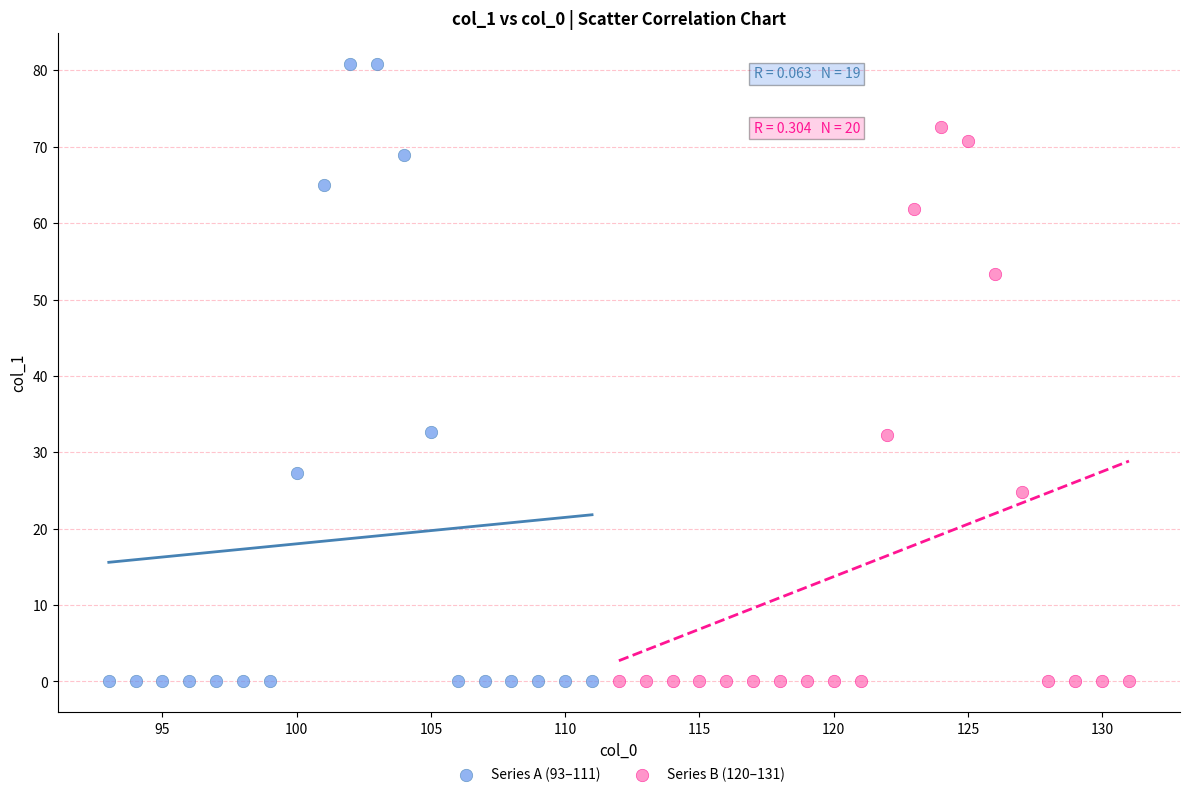

Which series contains the highest Y value?

Series A (93–111)